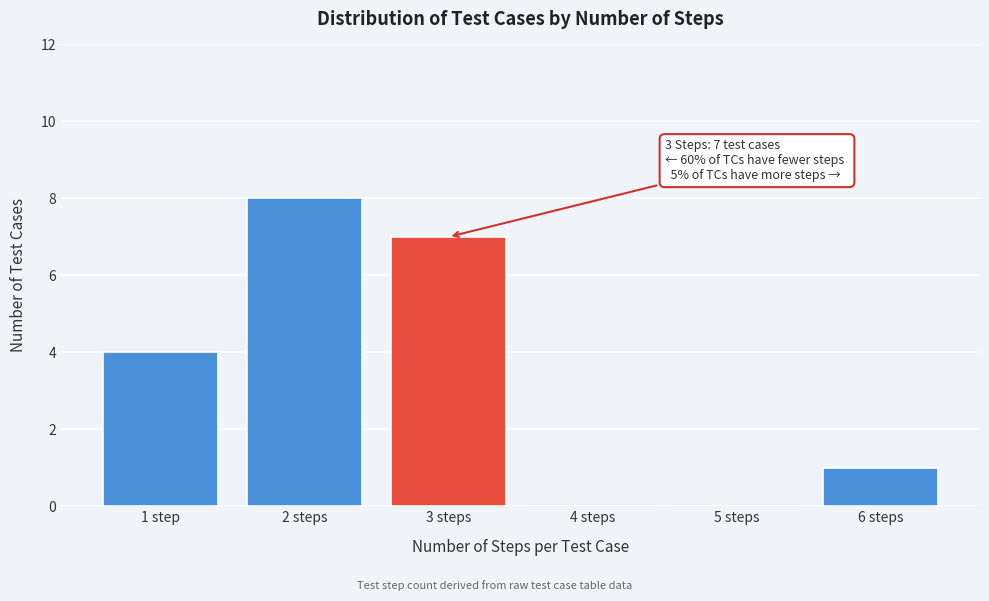

Reading left to right, transcribe all the data shown in this chart.

1 step=4	2 steps=8	3 steps=7	4 steps=0	5 steps=0	6 steps=1